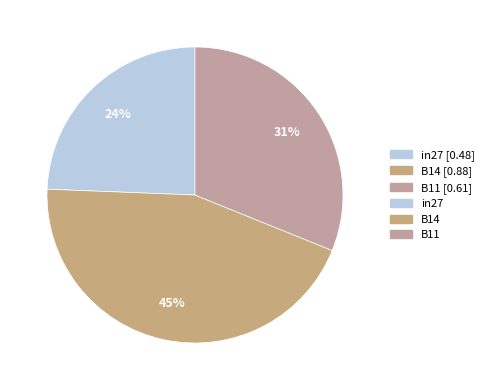

Is there a majority slice in this chart?

No